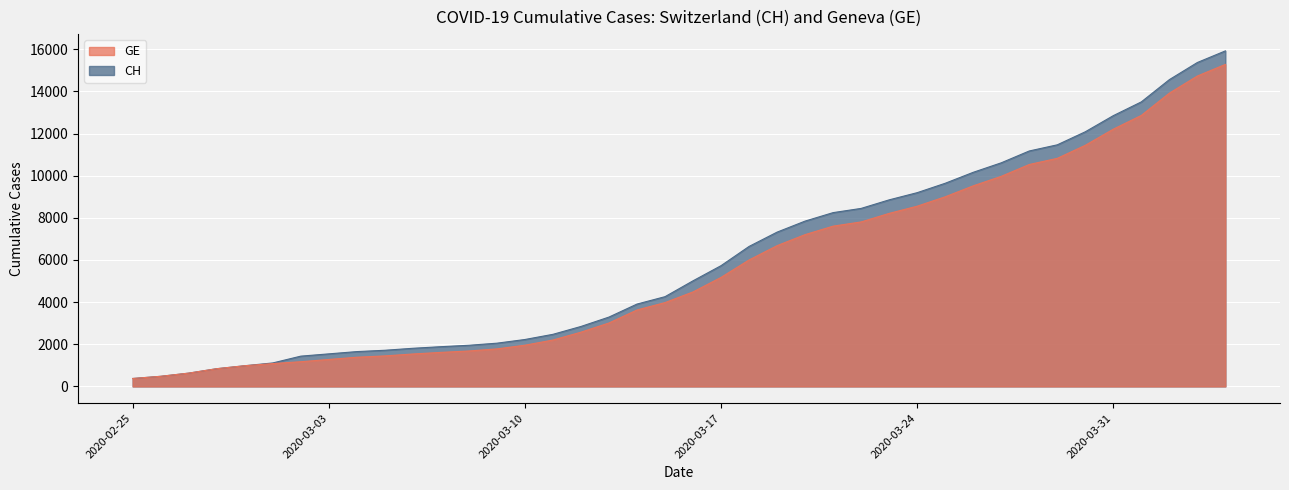

At how many categories does at least one series exceed 1217?

34